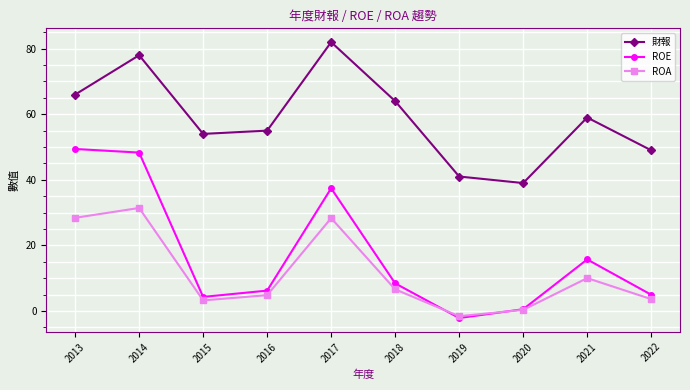

True or false: ROE has a value of 1.4 at 2016.

False